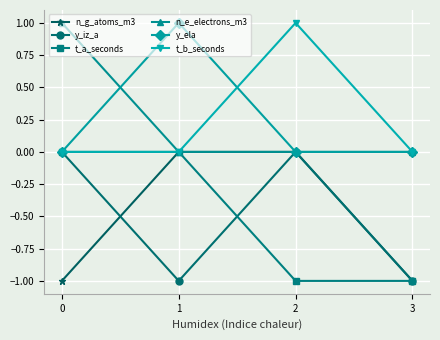

How many lines are shown in the chart?

6